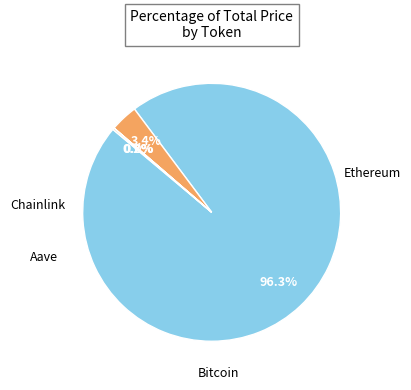

Is there any slice that represents more than half of the pie?

Yes